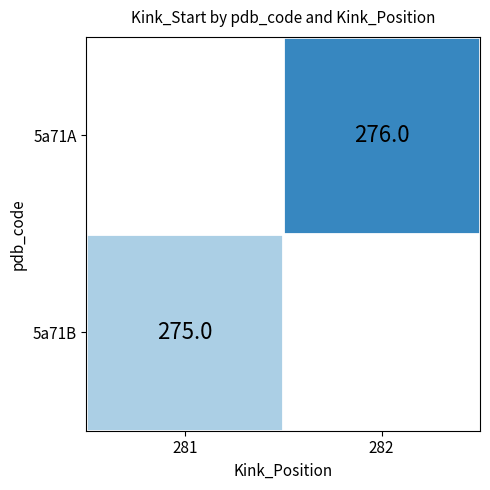

The 5a71A series shows 184.6 at 282. True or false?

False